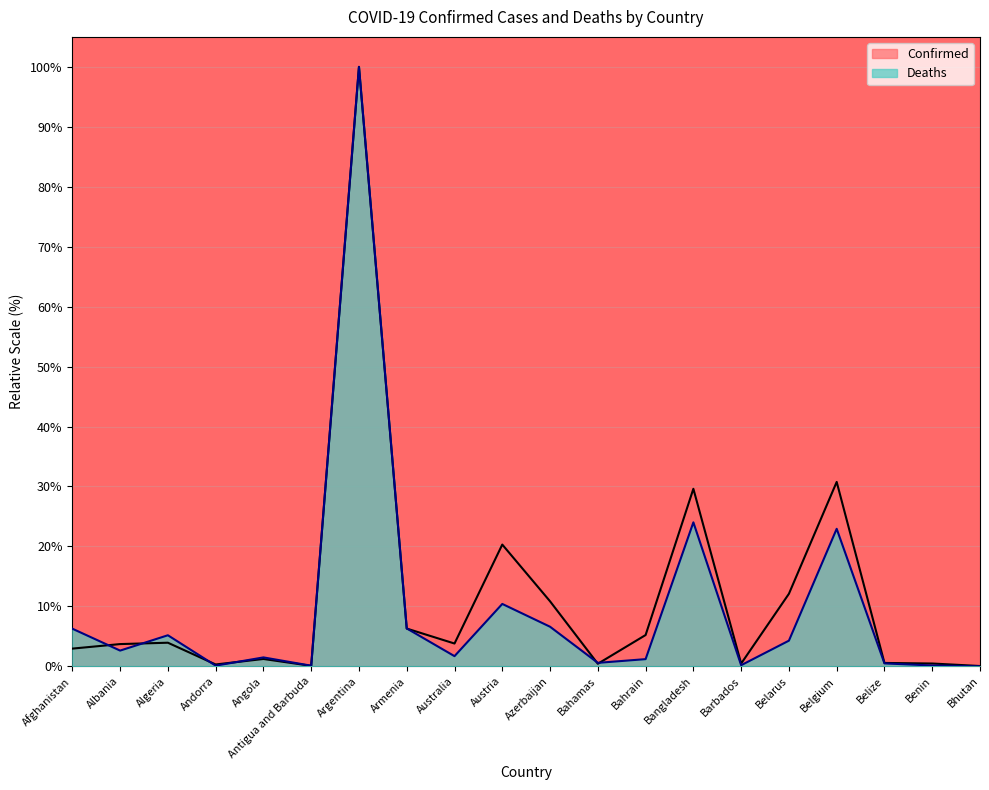

Is it true that Confirmed equals 3.6 at Bahrain?

False